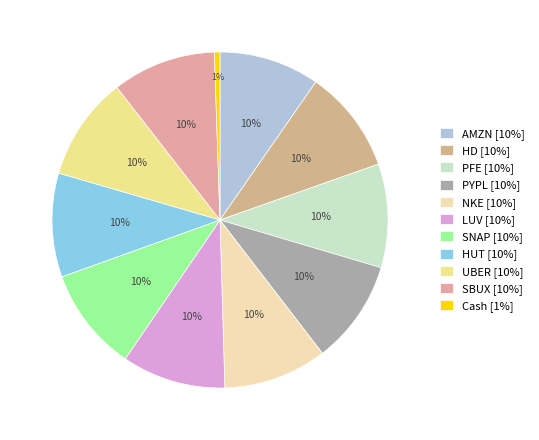

Is there a majority slice in this chart?

No